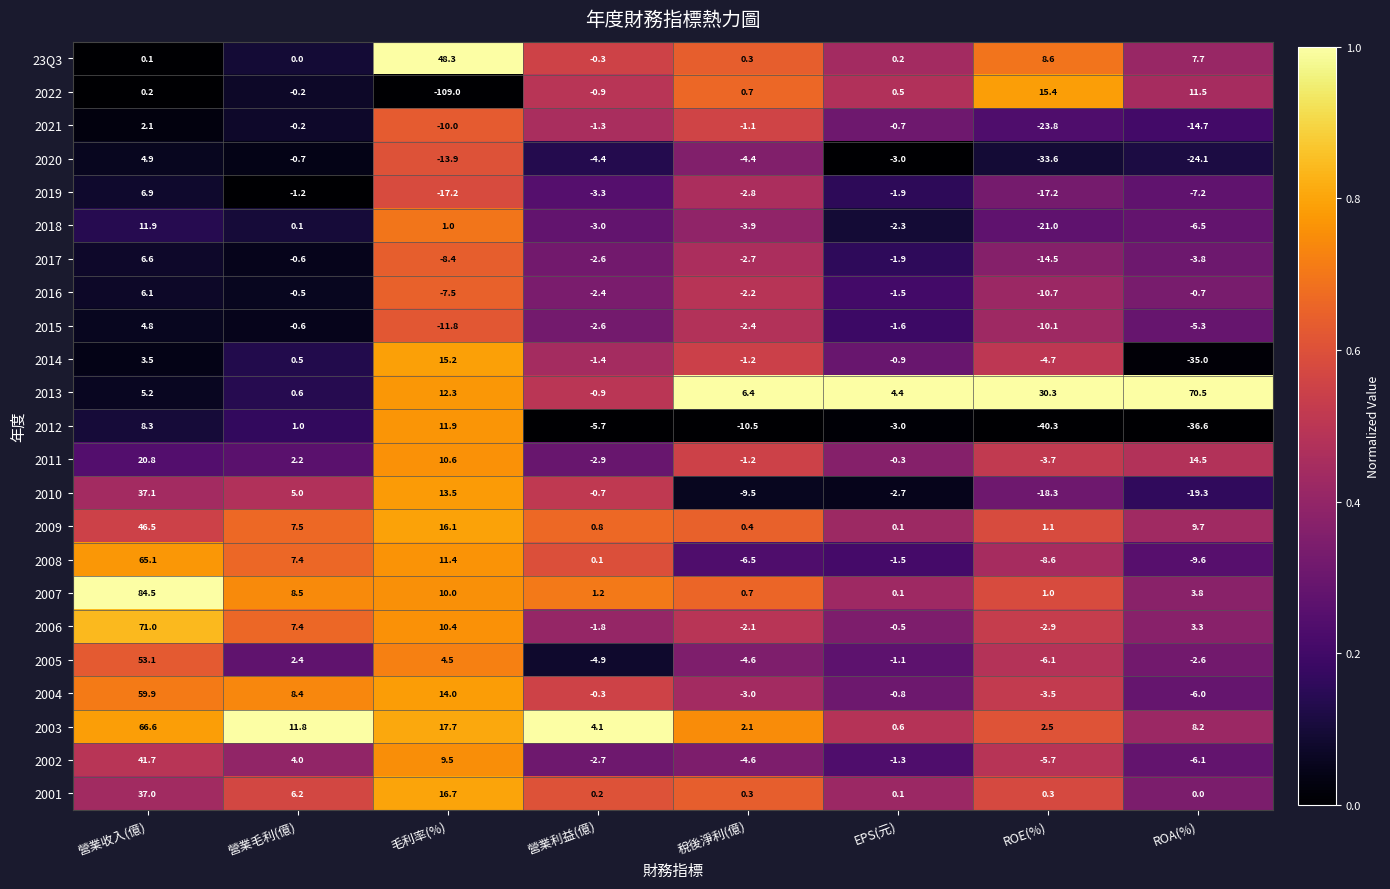

List the labels in order of 2015 value, smallest first.

毛利率(%), ROE(%), ROA(%), 營業利益(億), 稅後淨利(億), EPS(元), 營業毛利(億), 營業收入(億)